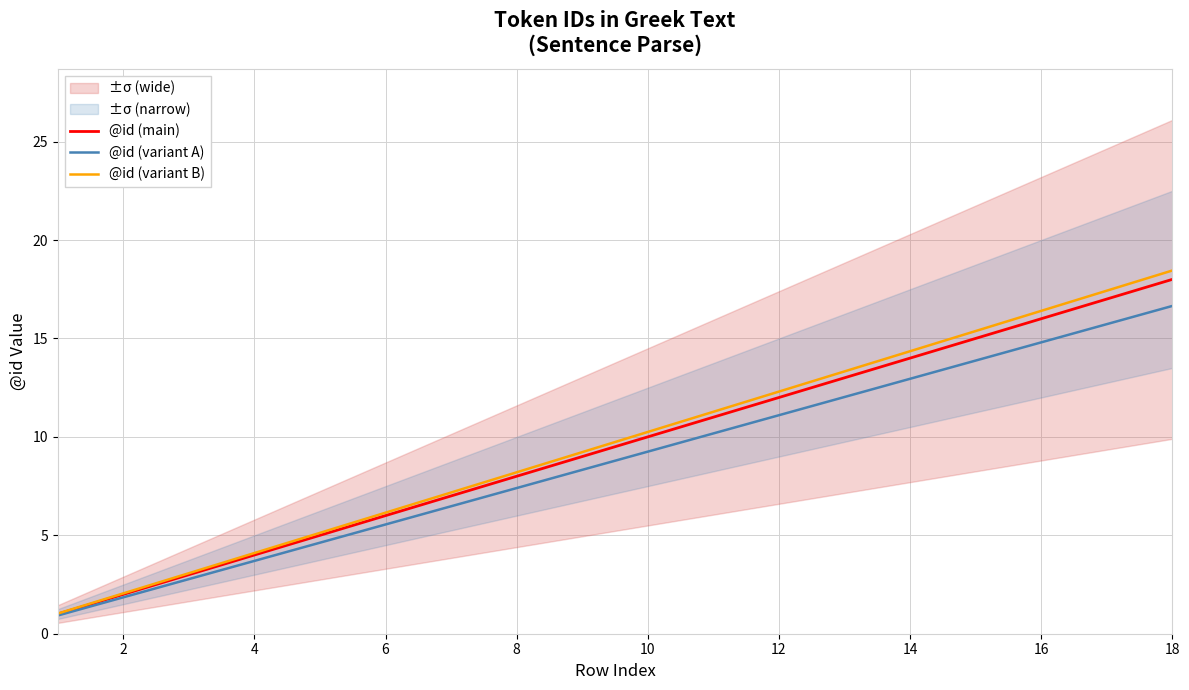

True or false: @id (variant B) and @id (main) intersect in this chart.

False